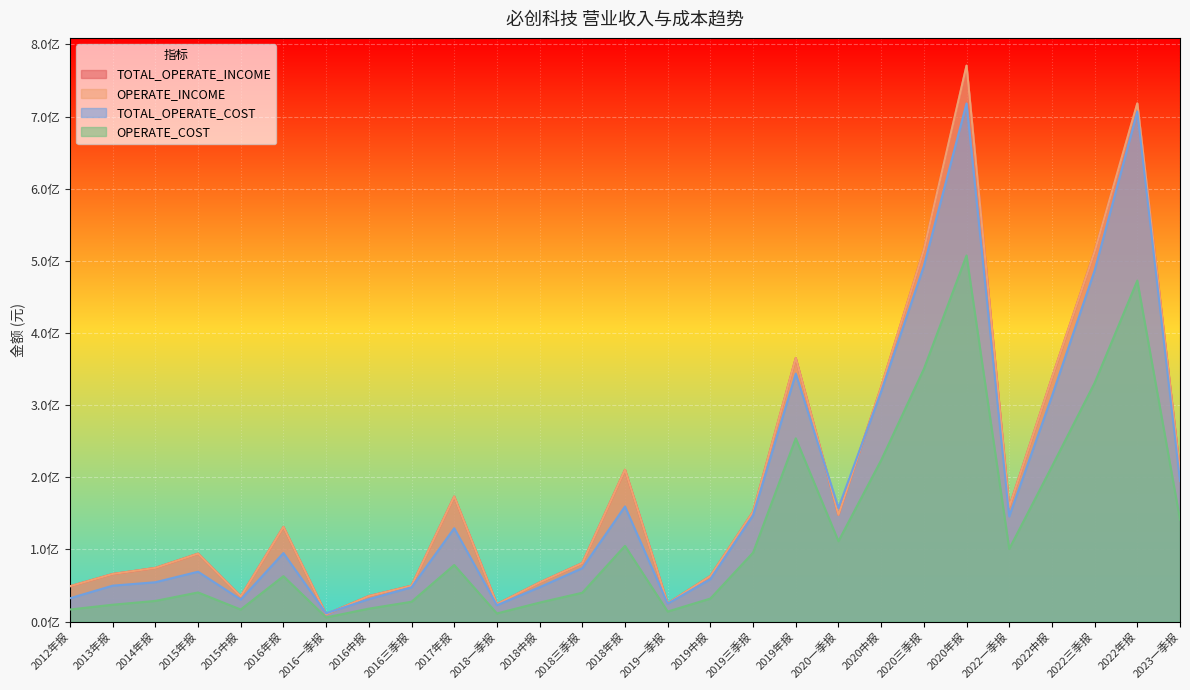

After their last crossing, which series has the higher values: TOTAL_OPERATE_COST or TOTAL_OPERATE_INCOME?

TOTAL_OPERATE_INCOME